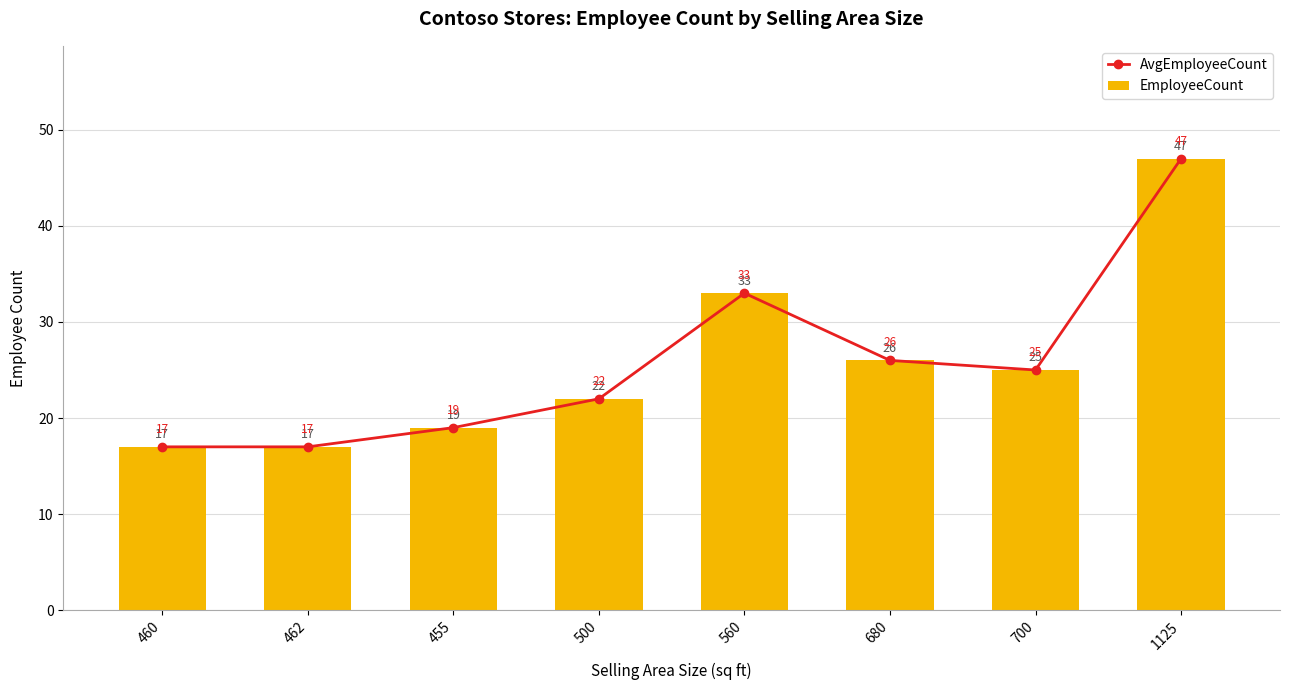

What position from the left is 1125?

8